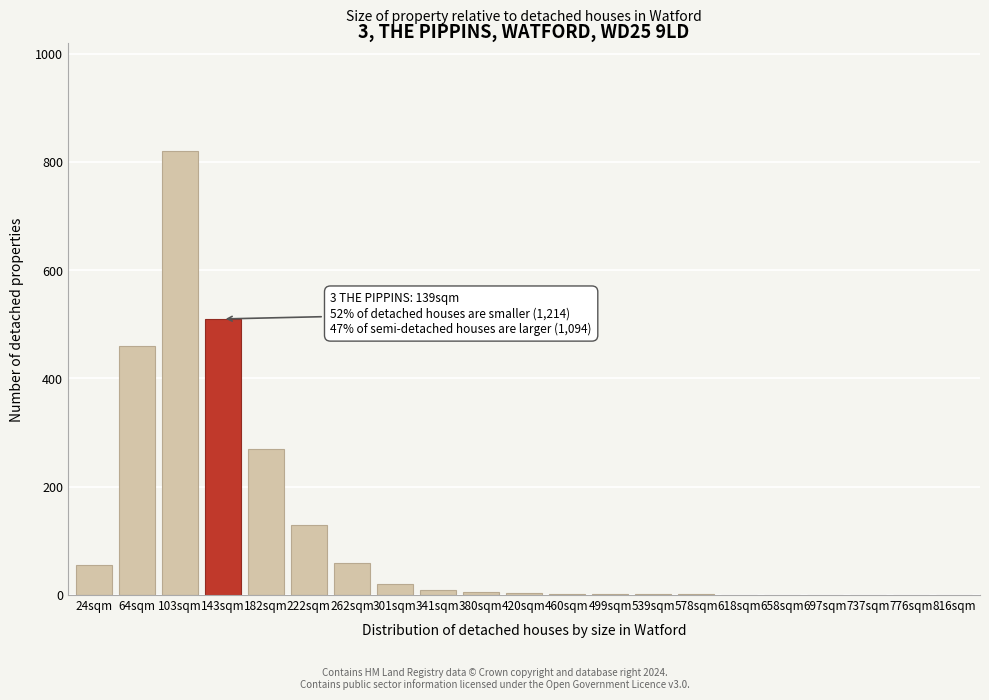

Which has a higher value, 262sqm or 103sqm?

103sqm